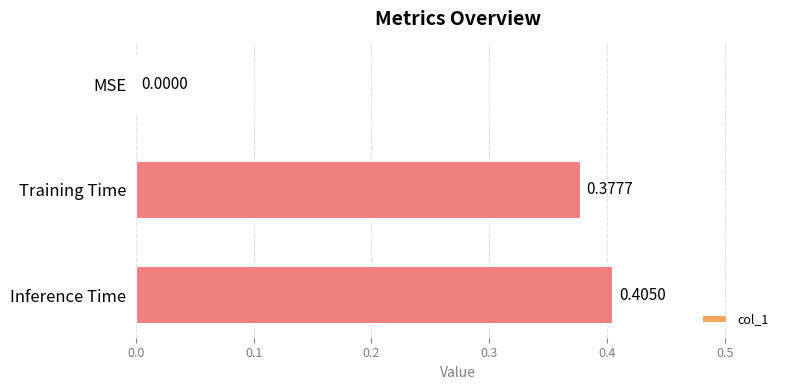

What is the sum of all values?

0.8